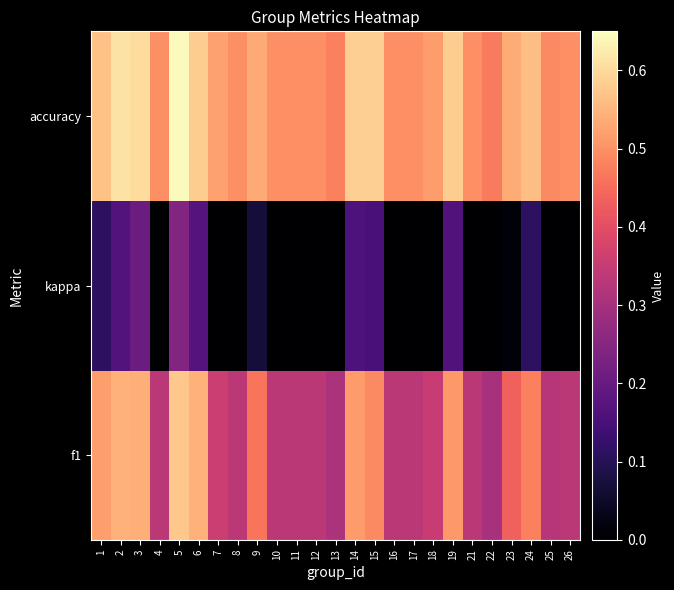

Which has a higher value, 1 or 7?

1